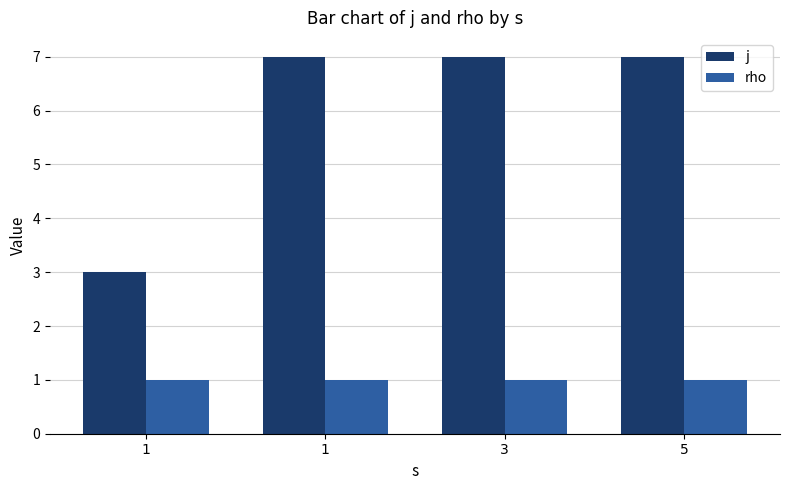

How many data points does each series have?

4